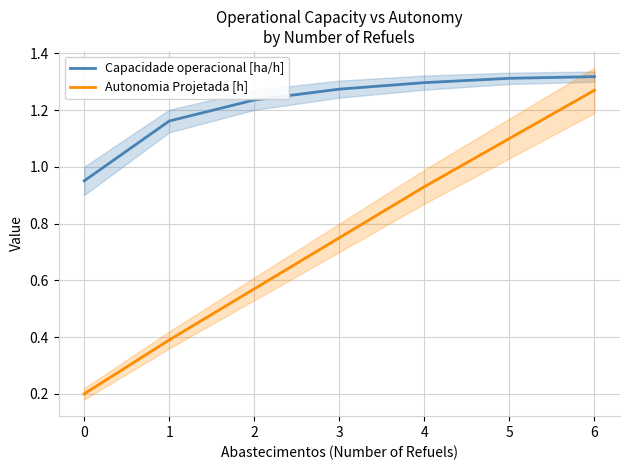

What is the smallest value displayed?

0.2